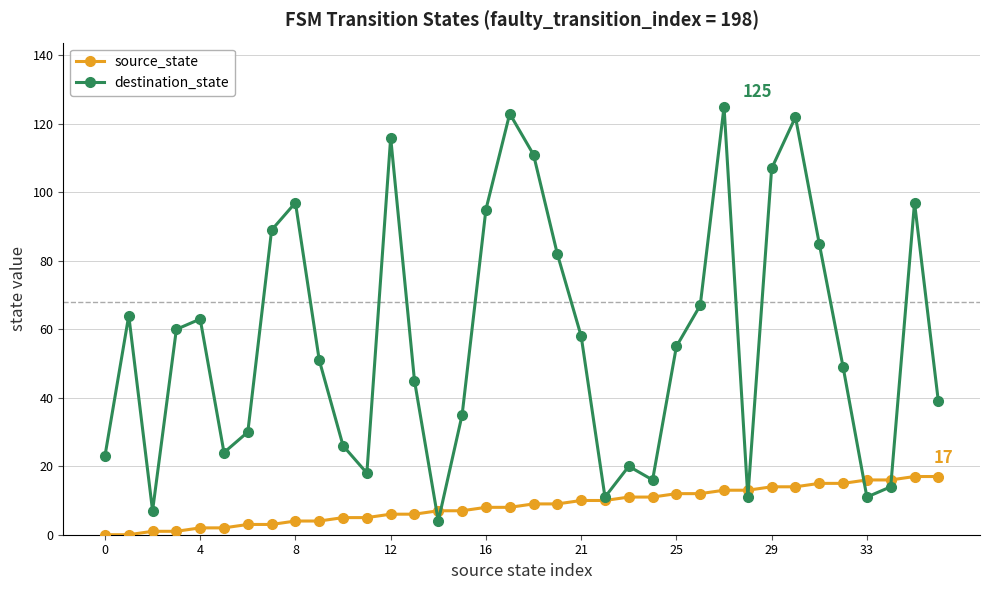

Rank the series by their average value, from lowest to highest.

source_state, destination_state